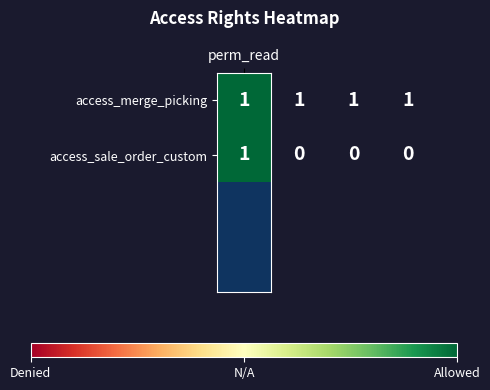

List the series in order of their overall mean, highest first.

access_merge_picking, access_sale_order_custom